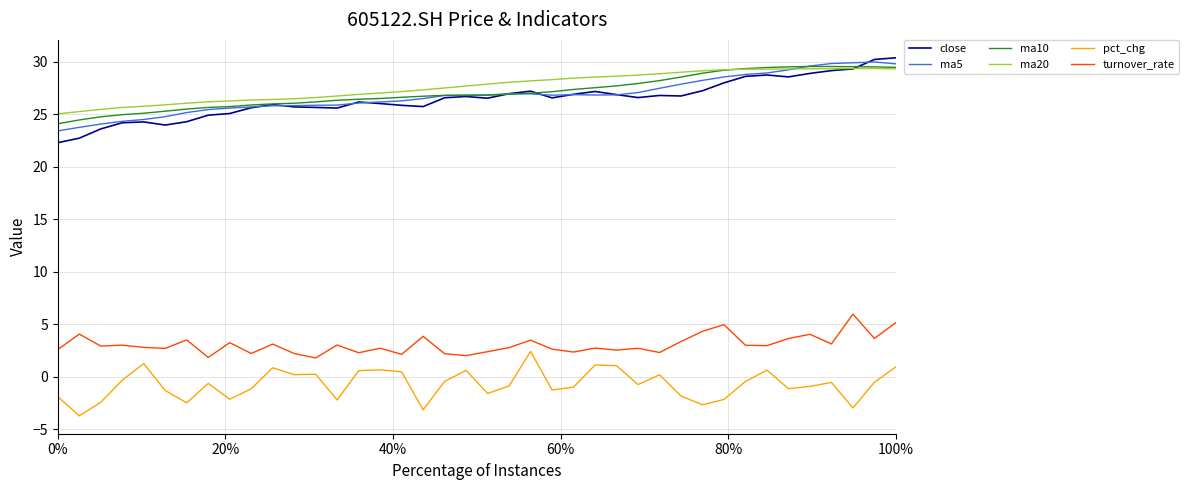

What is the maximum value for ma10?

29.6